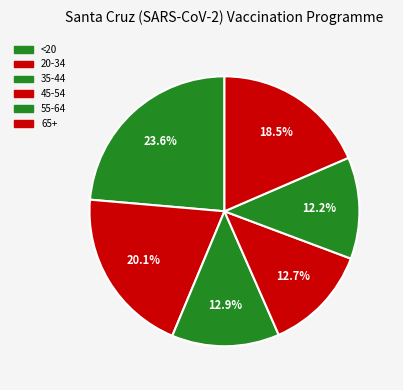

Is there any slice that represents more than half of the pie?

No